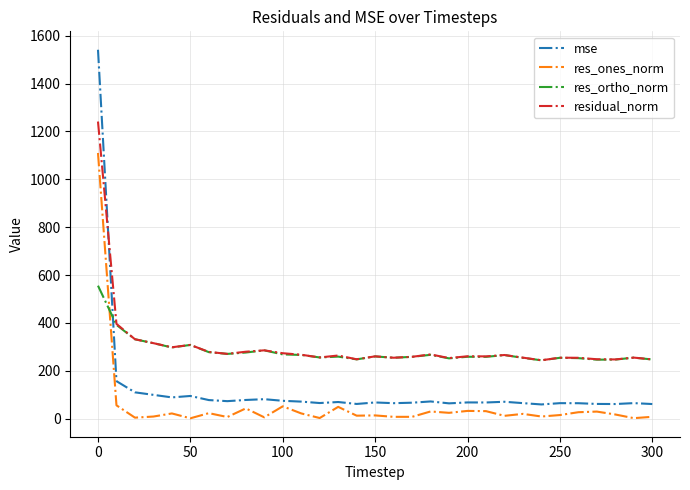

What is the greatest value displayed?

1541.4